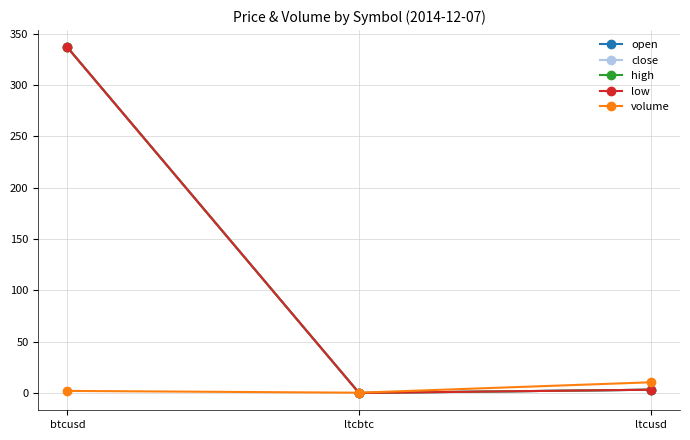

Reading left to right, extract all data points from this chart.

open: 336.7	0.0	3.2
close: 336.7	0.0	3.2
high: 336.7	0.0	3.2
low: 336.7	0.0	3.2
volume: 2.0	0.3	10.4